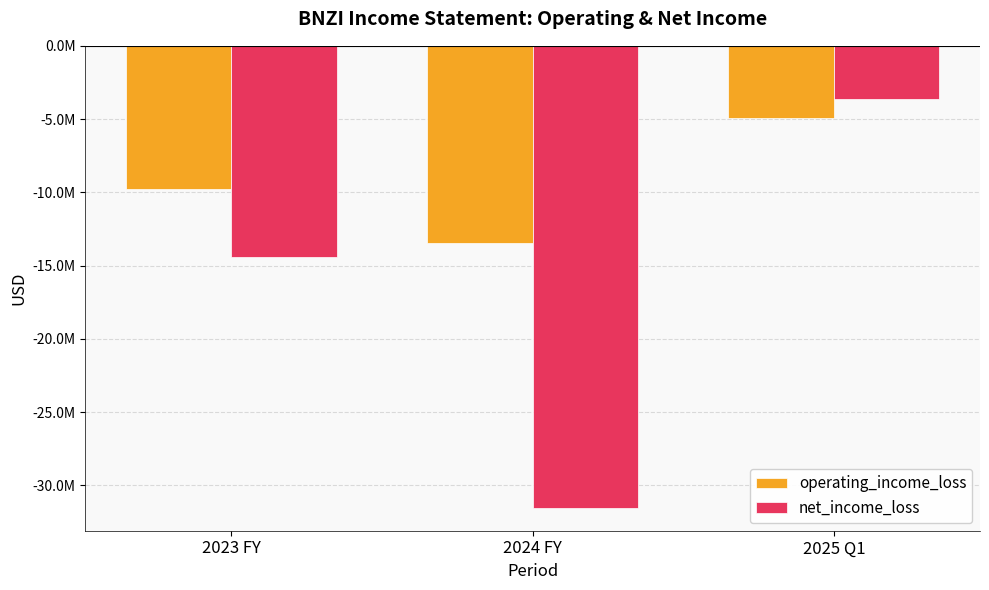

What is the label of the 3rd bar from the right?

2023 FY